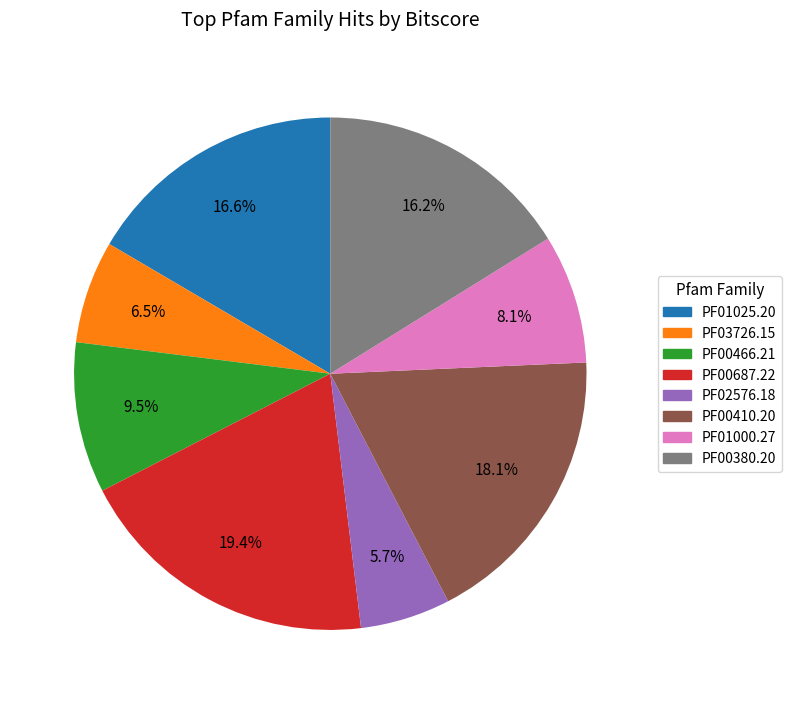

Does PF01025.20 represent more than half of the total?

No